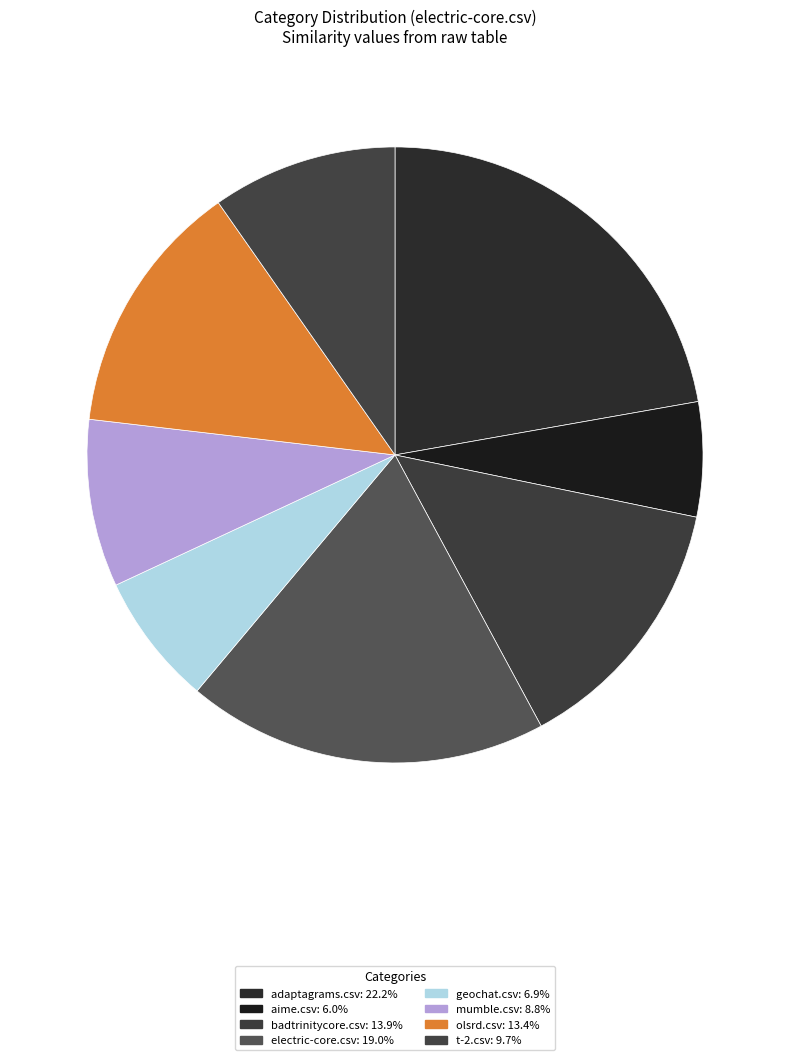

Is it true that geochat.csv is 1% of the pie?

False